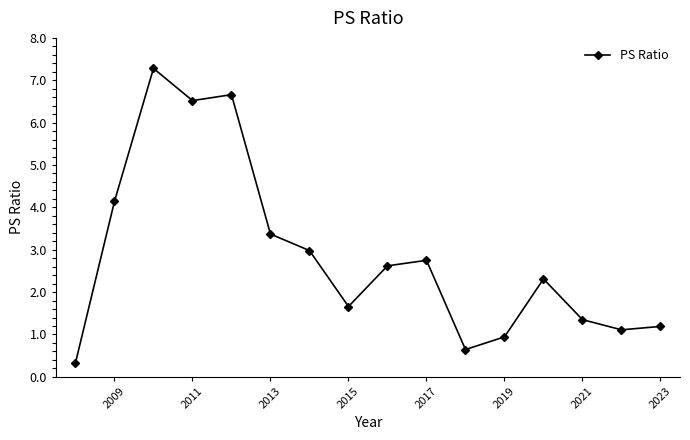

What is the change in value from 2011 to 2015?

-4.9